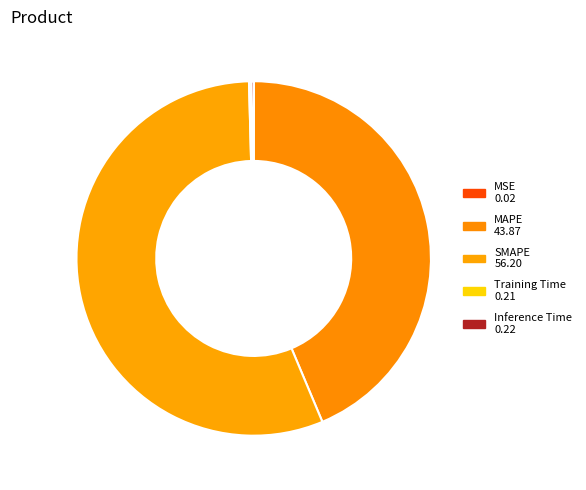

True or false: Inference Time accounts for 1% of the total.

False